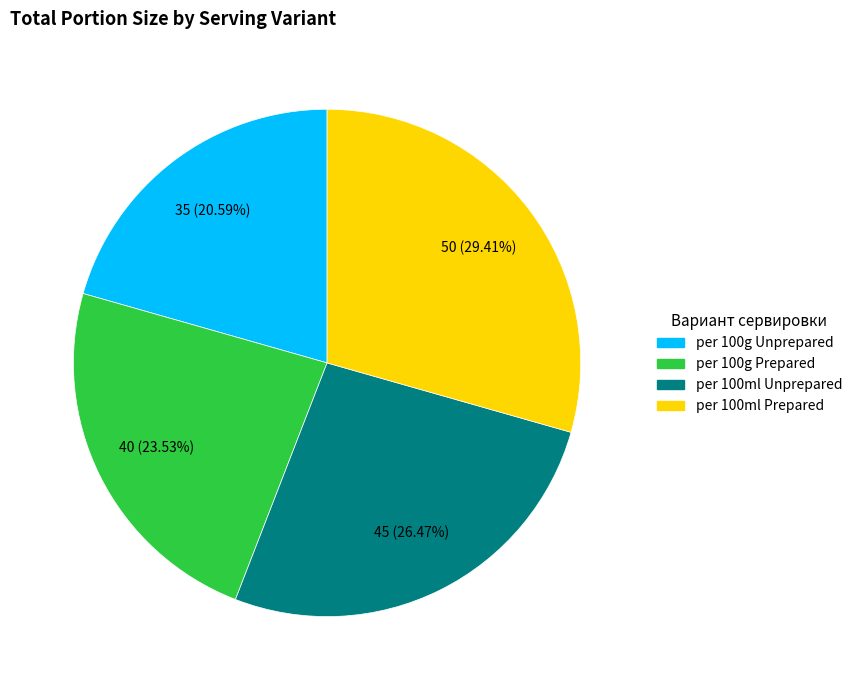

To the nearest percent, what is the difference between the per 100ml Prepared and per 100g Prepared slice percentages?

6%